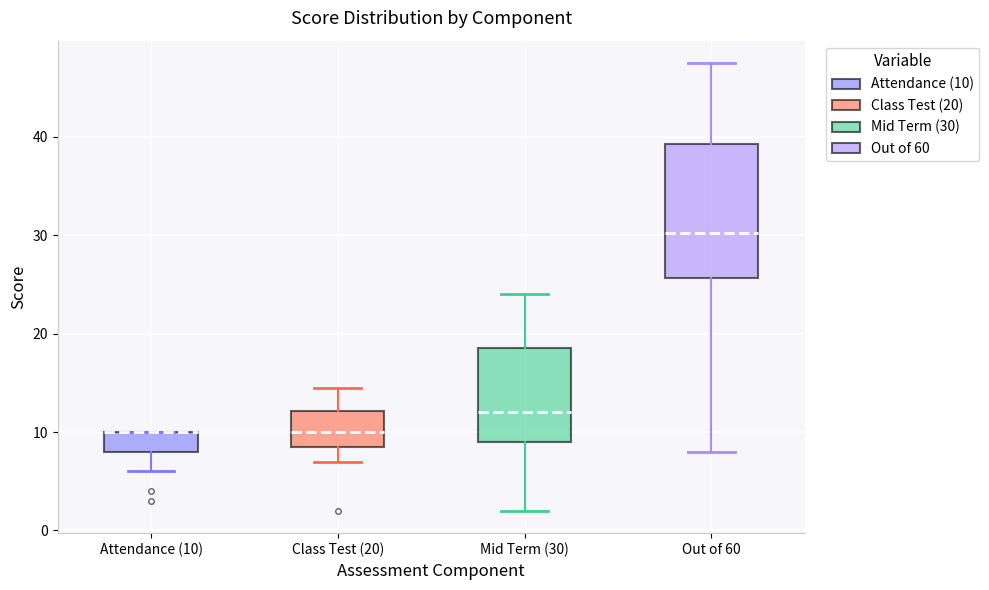

Reading left to right, transcribe this box plot: for each box, give where its median line is, the range the box spans, and where its two whiskers end, as read against the y-axis. The values are not printed on the chart, so give them approximately, as read against the axis.

Attendance (10): median 10 (drawn on the box's upper edge), box 8 to 10, whiskers 6 to 10
Class Test (20): median 10, box 9 to 12, whiskers 7 to 15
Mid Term (30): median 12, box 9 to 19, whiskers 2 to 24
Out of 60: median 30, box 26 to 39, whiskers 8 to 48